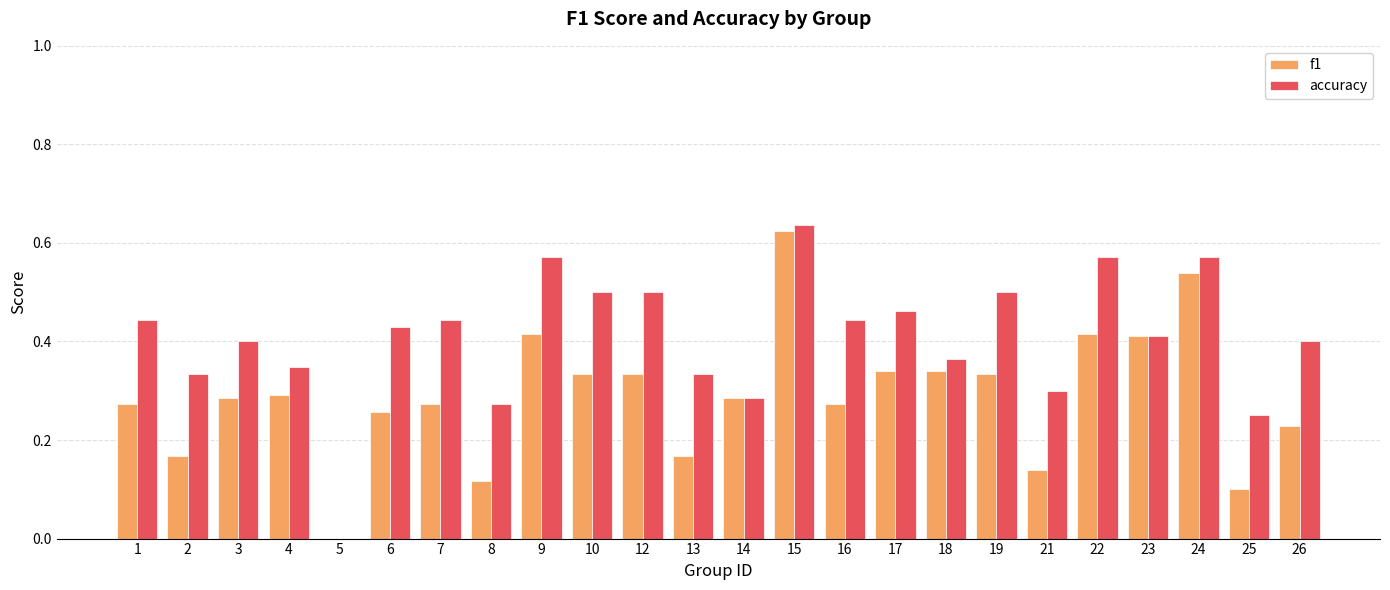

At which label does f1 reach its peak?

15